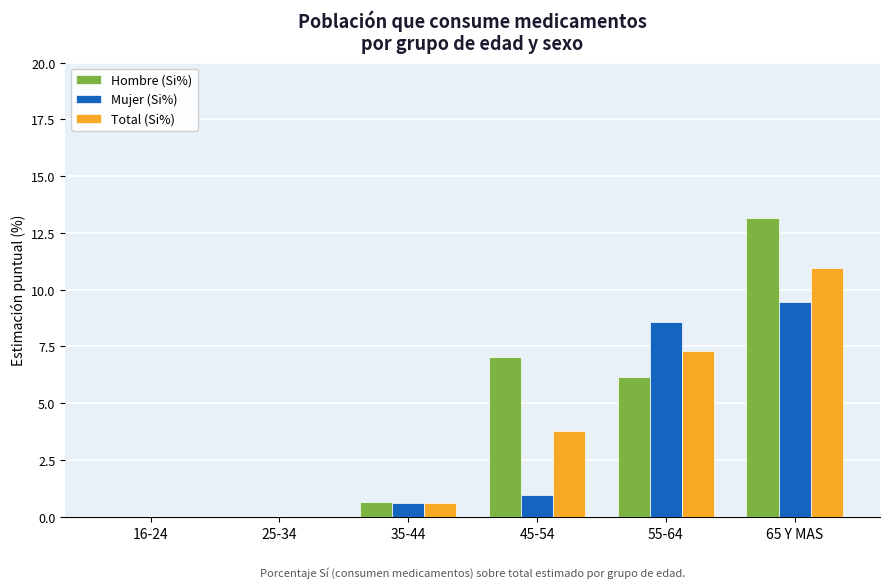

What is the total value across all series at 65 Y MAS?

33.6